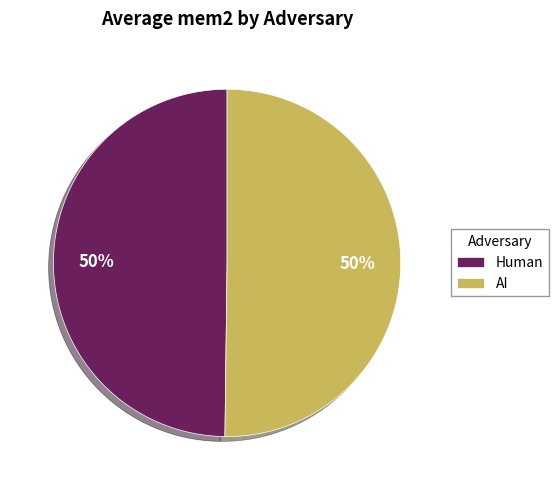

Count the number of slices in the pie.

2